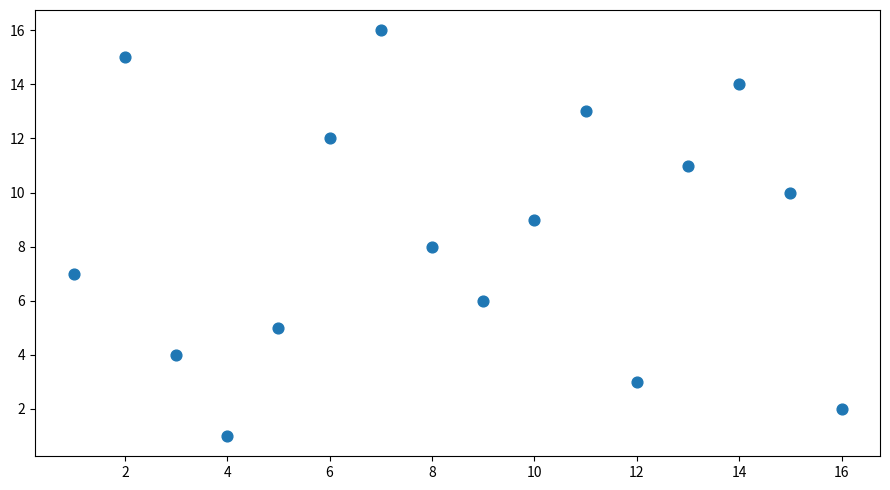

What is the range of X values (max minus min)?

15